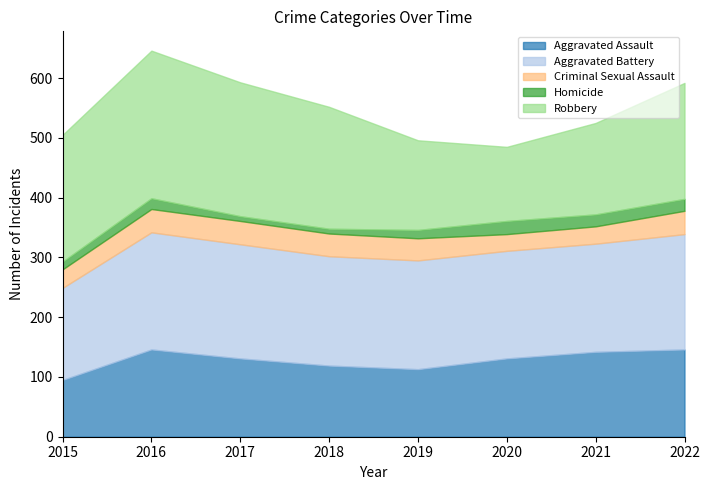

Where is Homicide nearest to the value 15?

2019